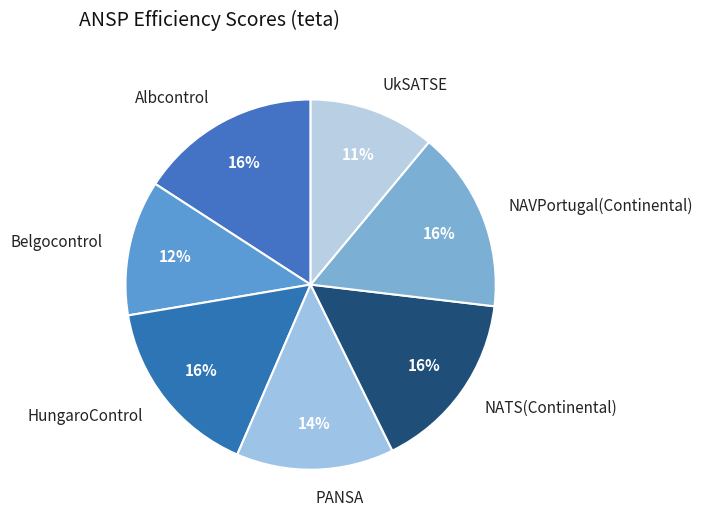

Combined, do UkSATSE and Albcontrol account for over 50%?

No